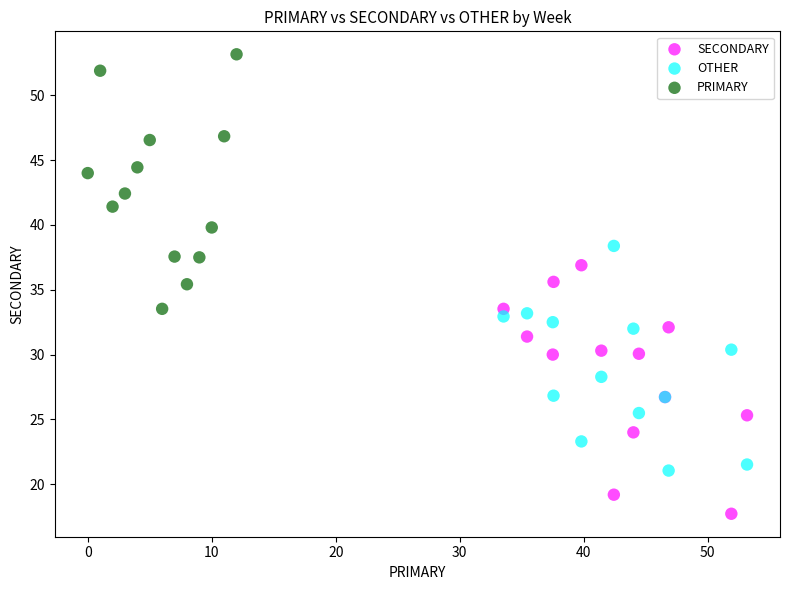

Which series contains the highest Y value?

PRIMARY